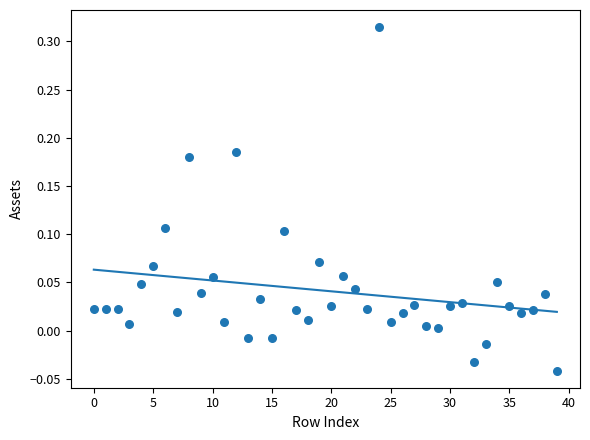

What is the range of Y values (max minus min)?

0.4